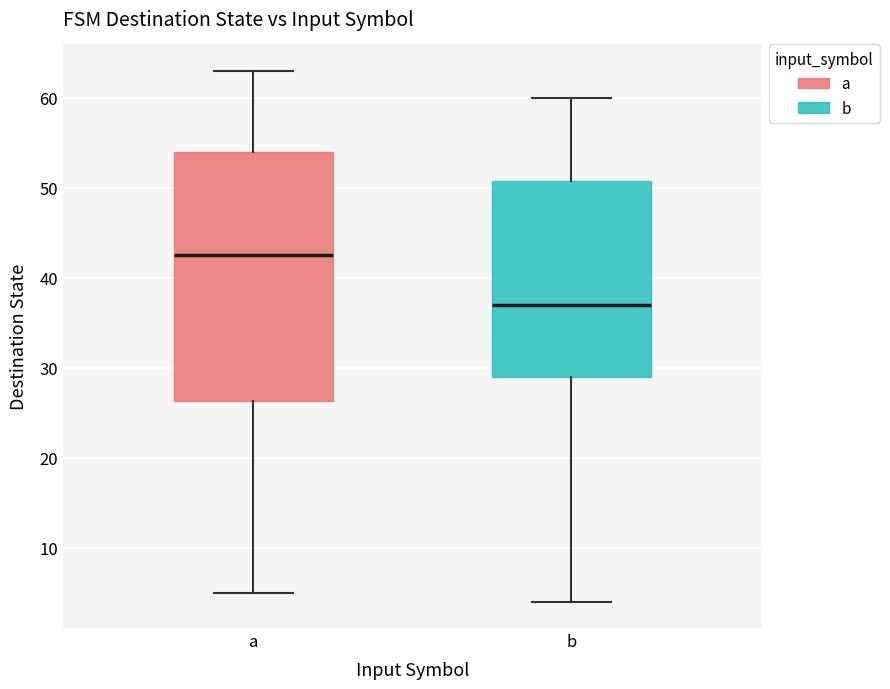

Reading left to right, read every box against the y-axis: the position of its median line, the range the box covers, and the ends of its whiskers. The values are not printed on the chart, so give them approximately, as read against the axis.

a: median 43, box 26 to 54, whiskers 5 to 63
b: median 37, box 29 to 51, whiskers 4 to 60